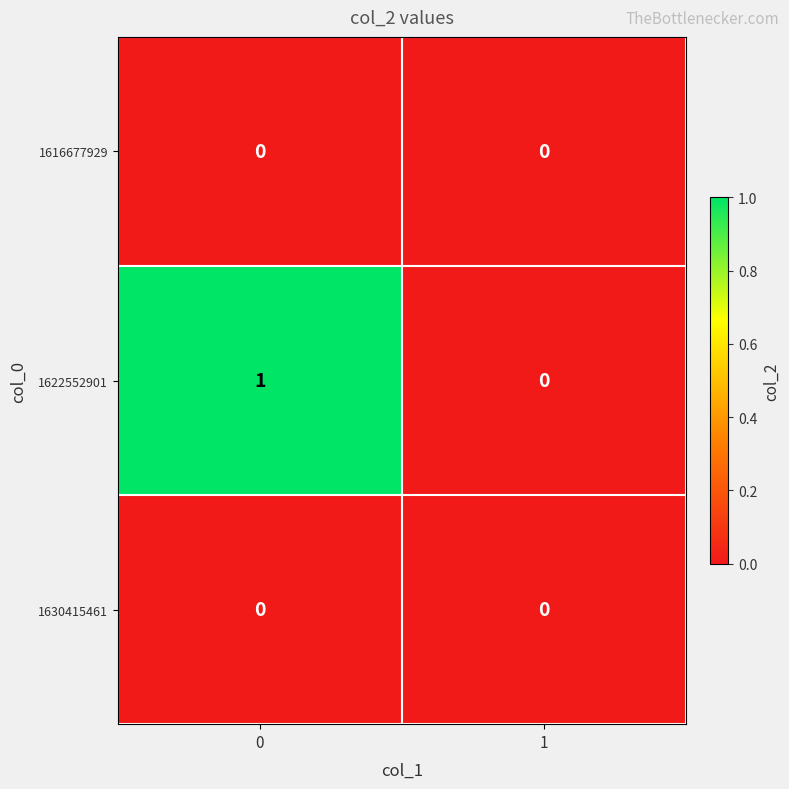

The 1622552901 series shows 1 at 0. True or false?

True